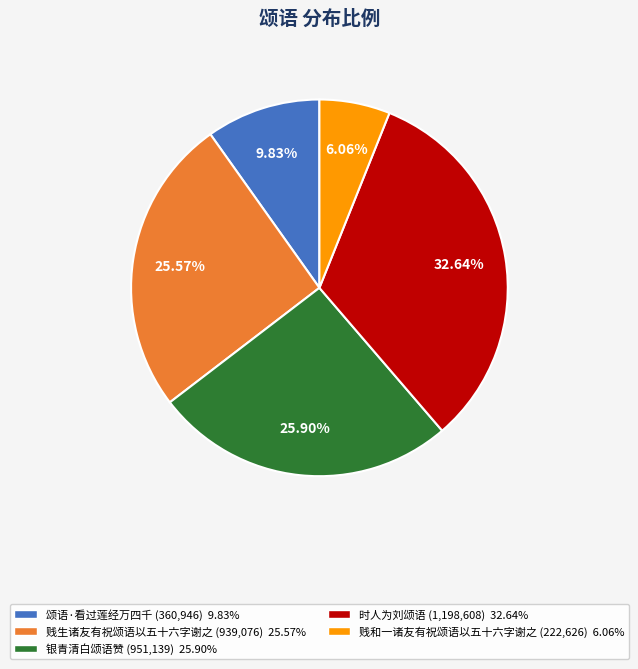

Is it true that 银青清白颂语赞 is 17% of the pie?

False